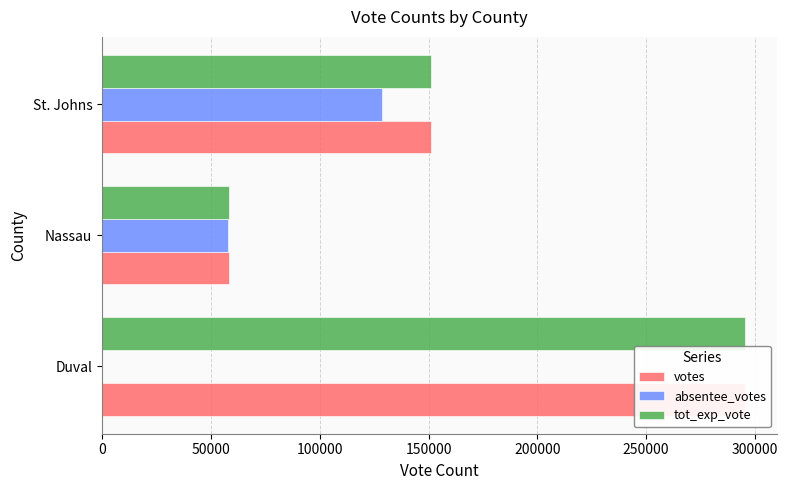

Does the chart contain stacked bars?

No